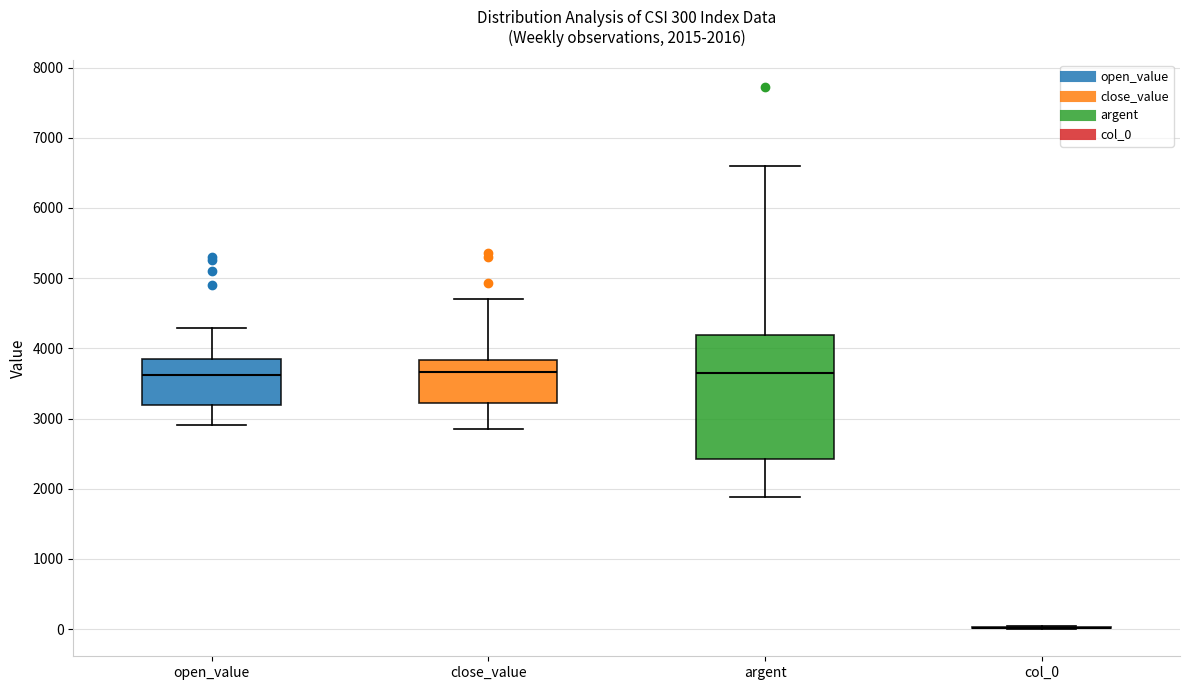

Comparing the boxes themselves (not the whiskers), which one is the tallest?

argent